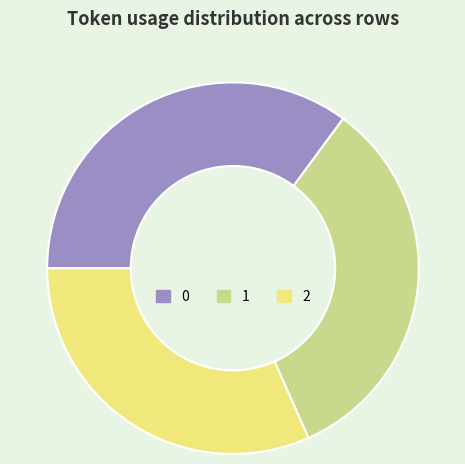

Does 2 represent more than half of the total?

No